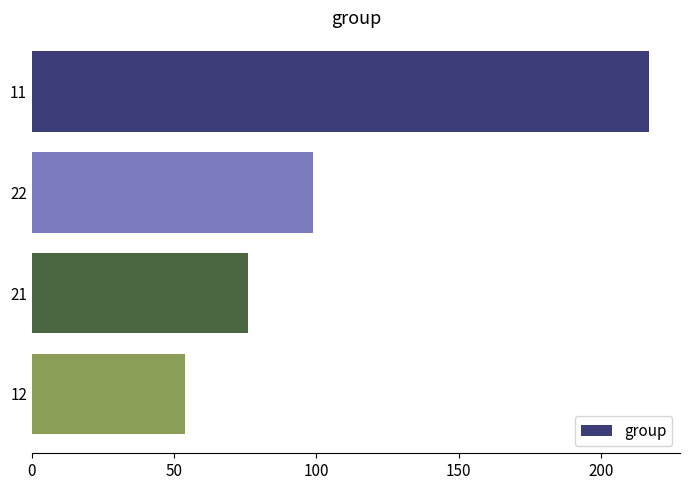

Reading top to bottom, what are all the values shown in this chart?

217	99	76	54